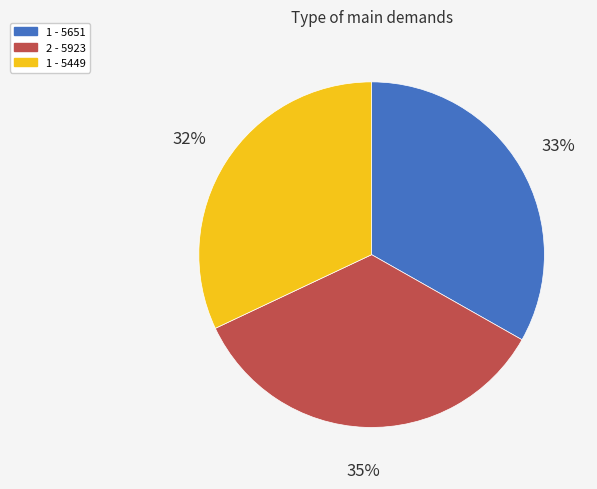

How many slices are in this pie chart?

3